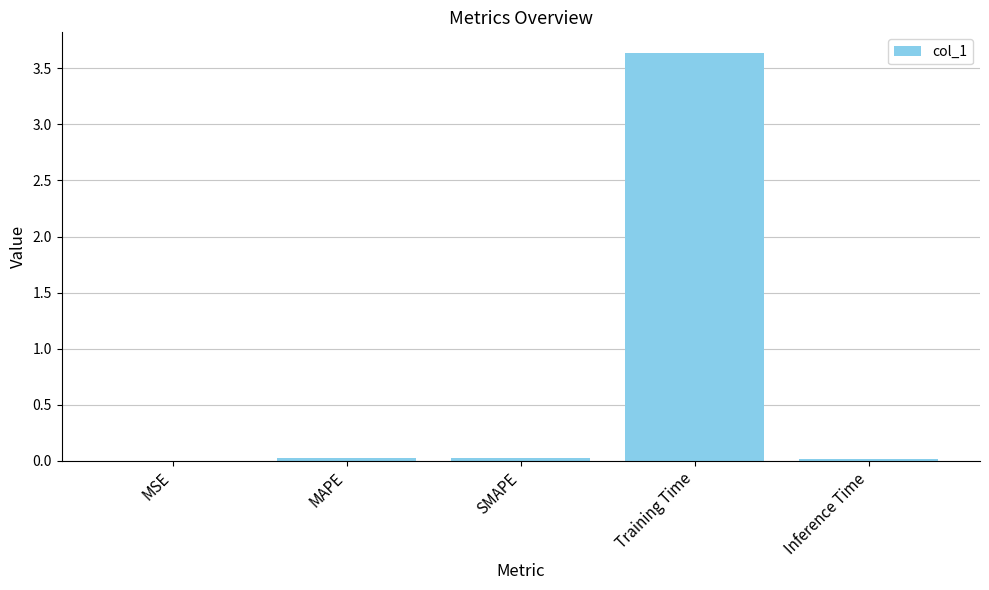

True or false: the data shows 0.0 at MAPE.

True